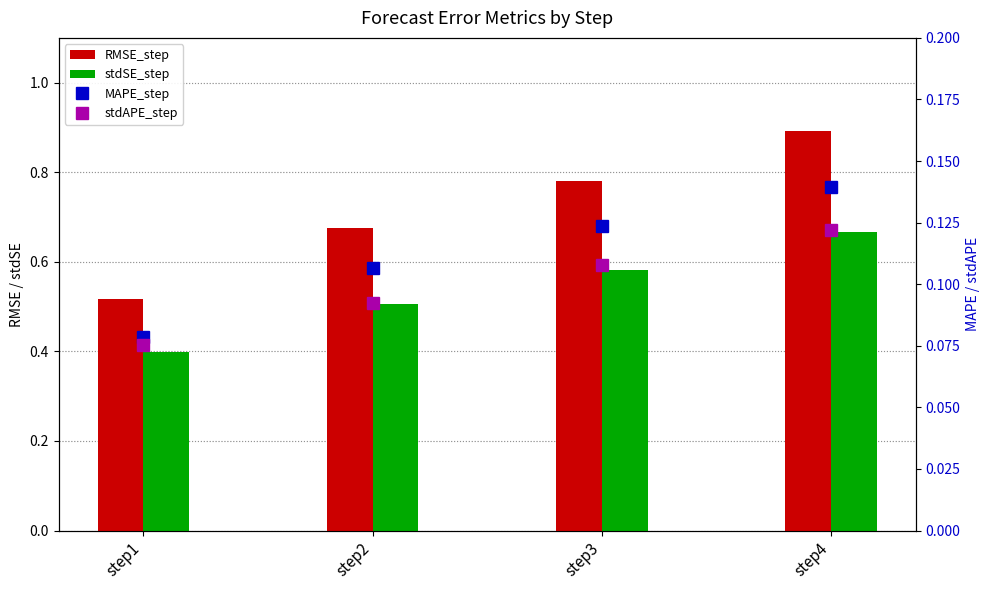

How many groups of bars are there?

4